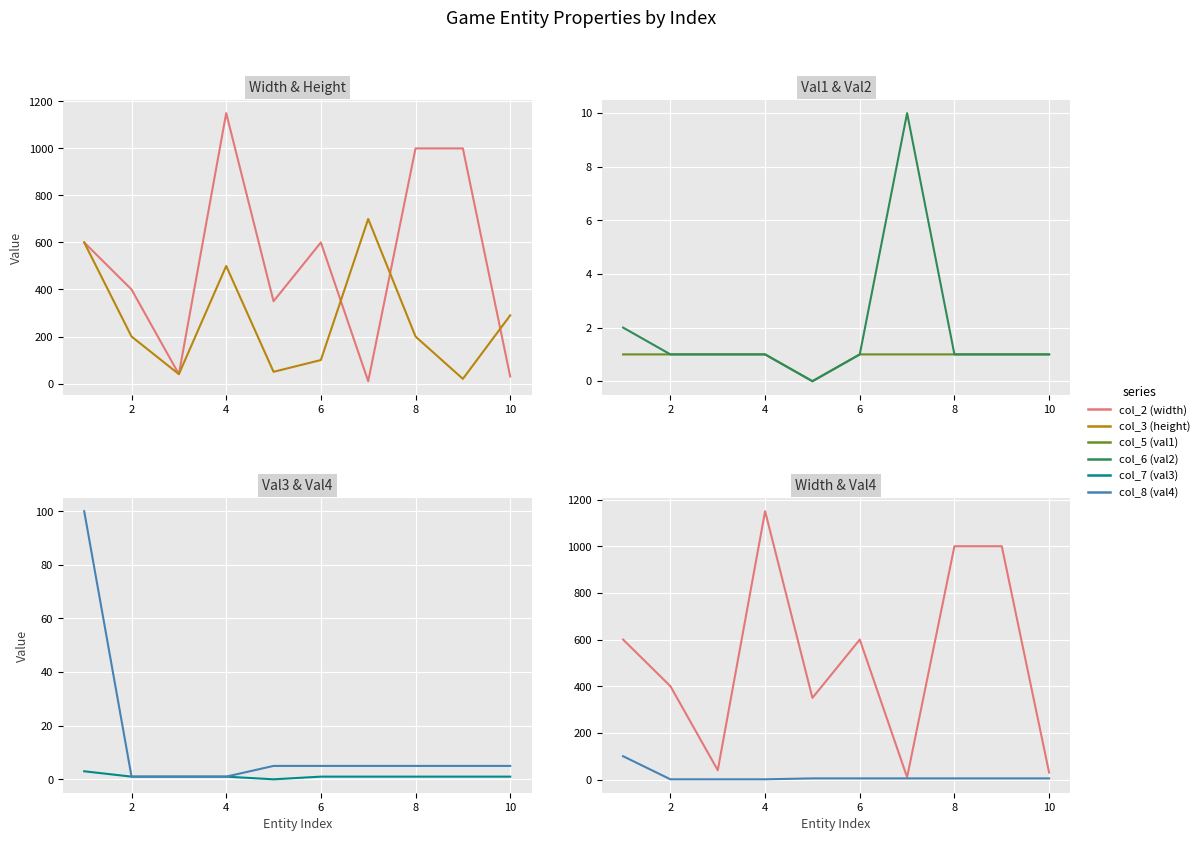

What is the maximum value for col_2 (width)?

1150